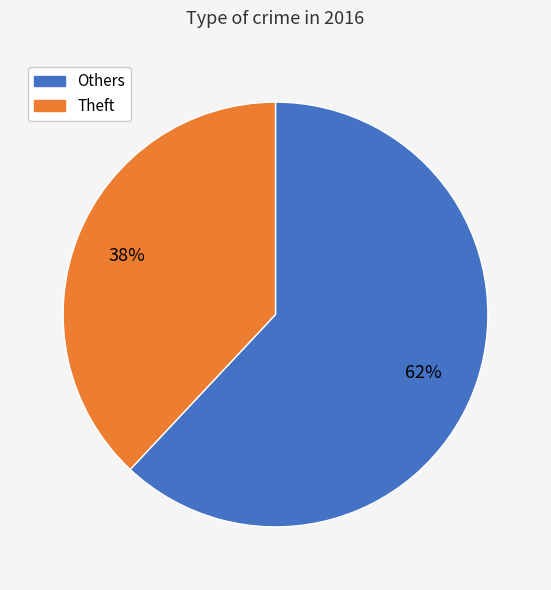

To the nearest percent, what is the difference between the largest and smallest slice percentages?

24%